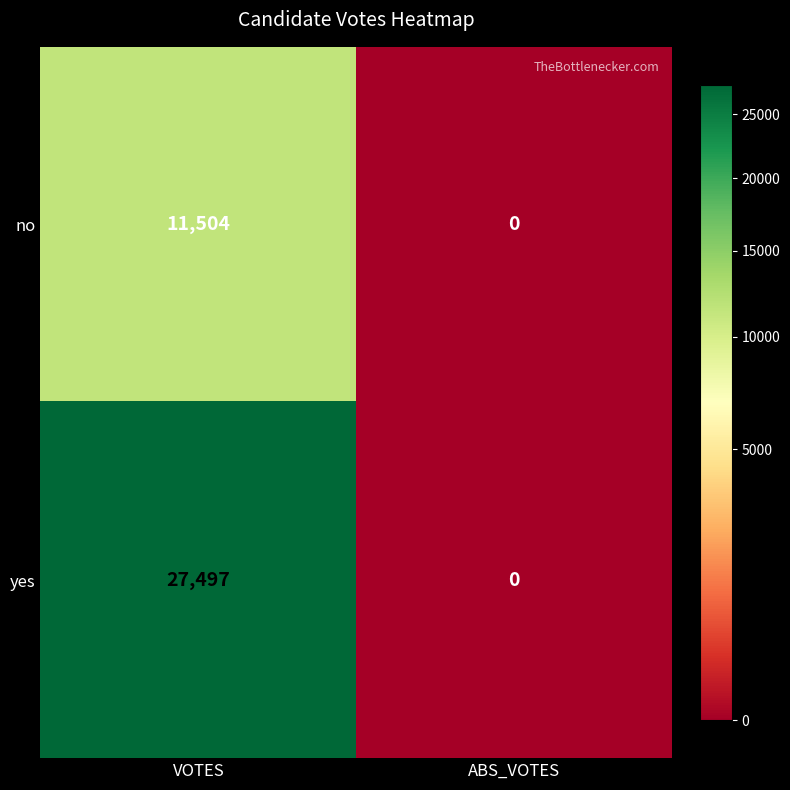

Is the value of no at VOTES greater than the value of yes at VOTES?

No